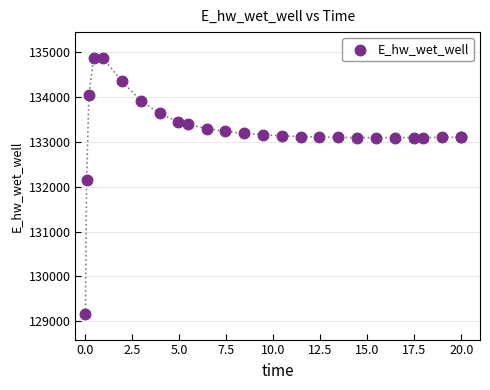

What Y value in the scatter plot is closest to 132021?

132146.6